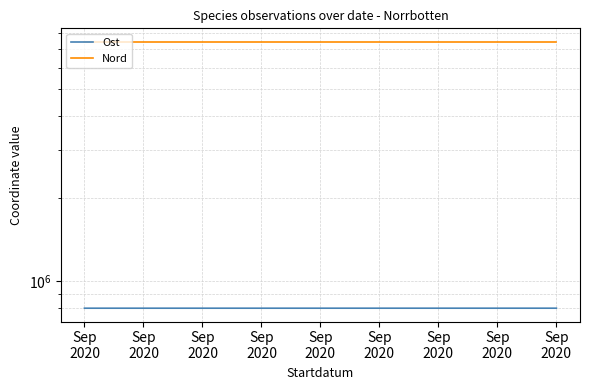

What value does the Ost series have at Sep
2020?

795878.0